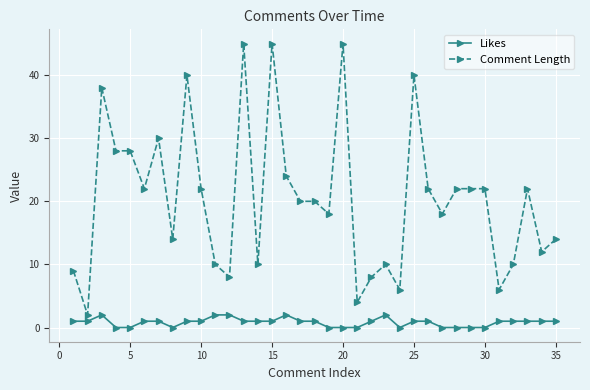

Does the chart have visible grid lines?

Yes